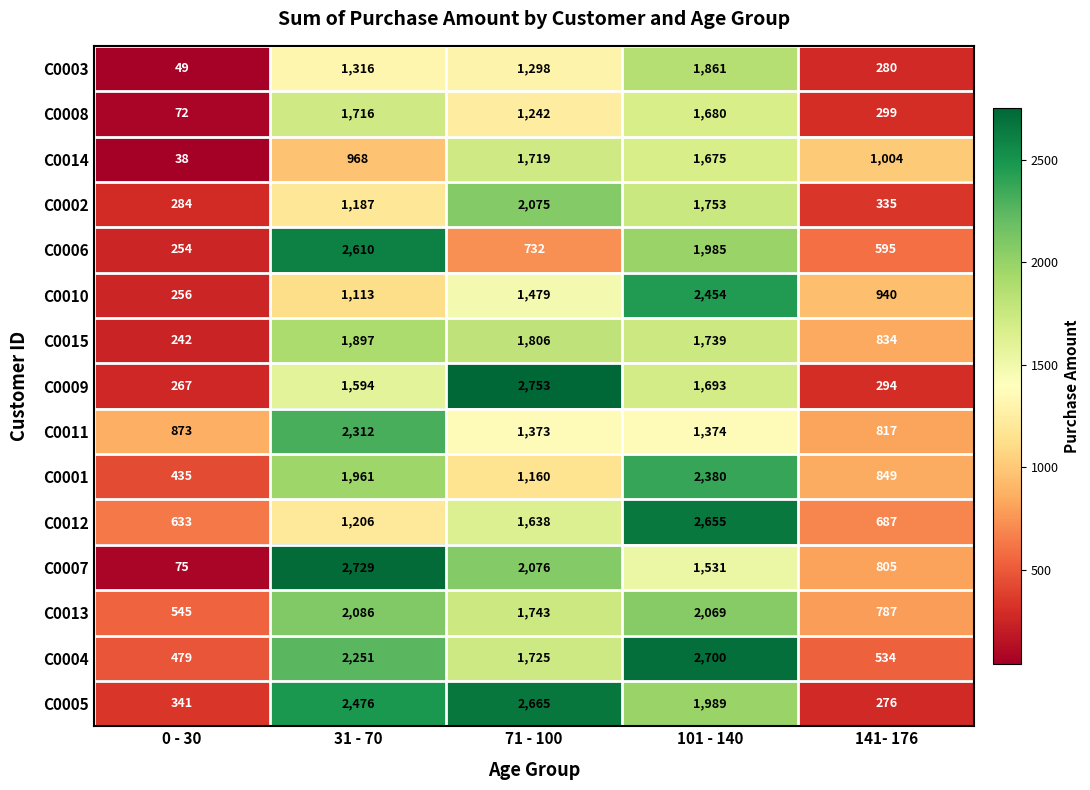

Which series changed the most between 31 - 70 and 141- 176?

C0005